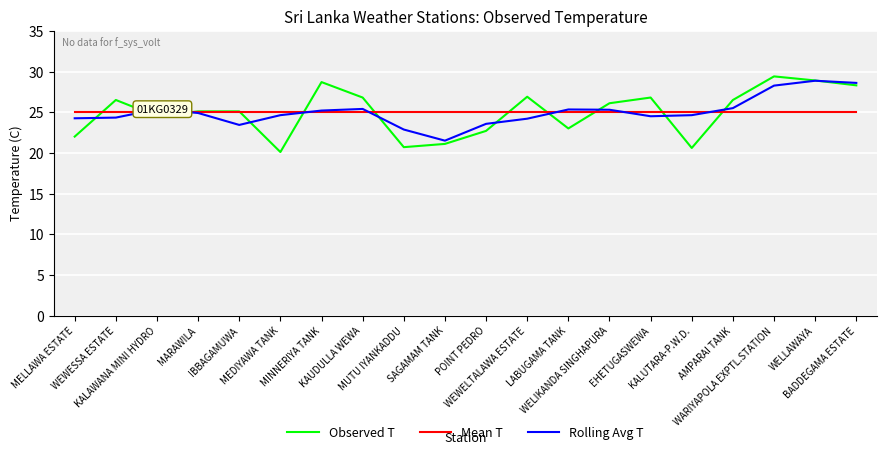

What is the sum of all Observed T values?

499.8